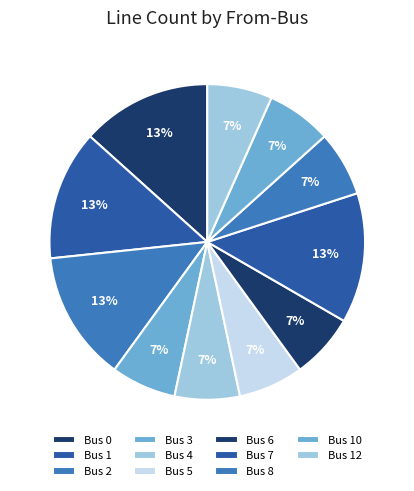

How many segments does this pie chart have?

11